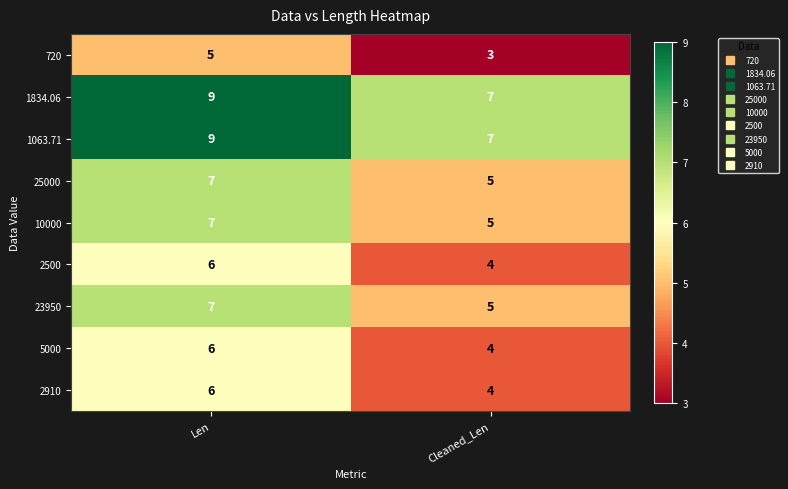

Reading left to right, list all the values displayed in this chart.

720: Len=5	Cleaned_Len=3
1834.06: Len=9	Cleaned_Len=7
1063.71: Len=9	Cleaned_Len=7
25000: Len=7	Cleaned_Len=5
10000: Len=7	Cleaned_Len=5
2500: Len=6	Cleaned_Len=4
23950: Len=7	Cleaned_Len=5
5000: Len=6	Cleaned_Len=4
2910: Len=6	Cleaned_Len=4